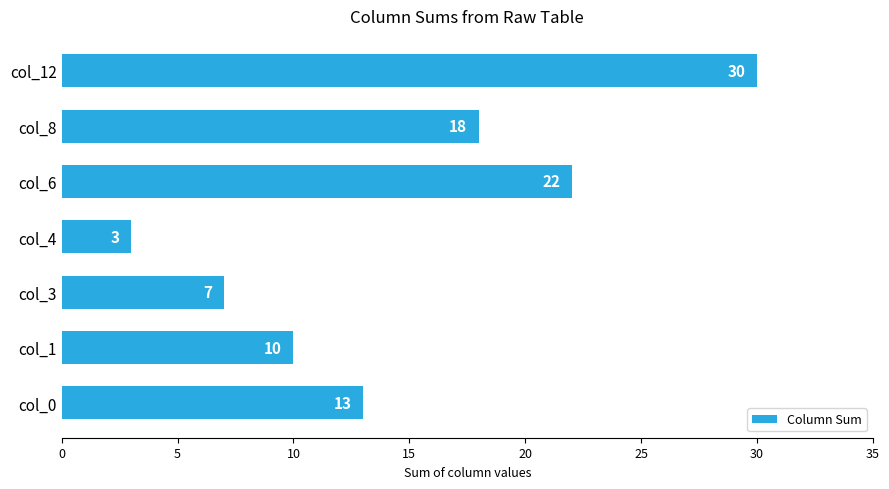

Which has a higher value, col_1 or col_6?

col_6